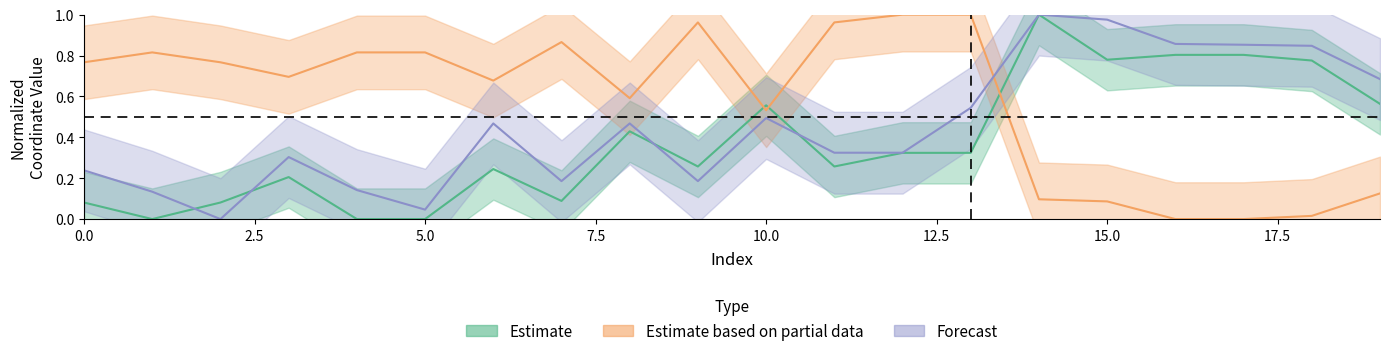

How many lines are shown in the chart?

3